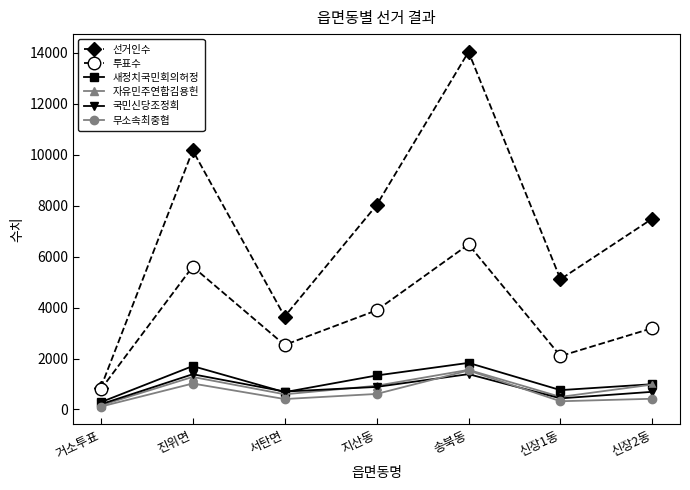

At how many categories does at least one series exceed 13243?

1